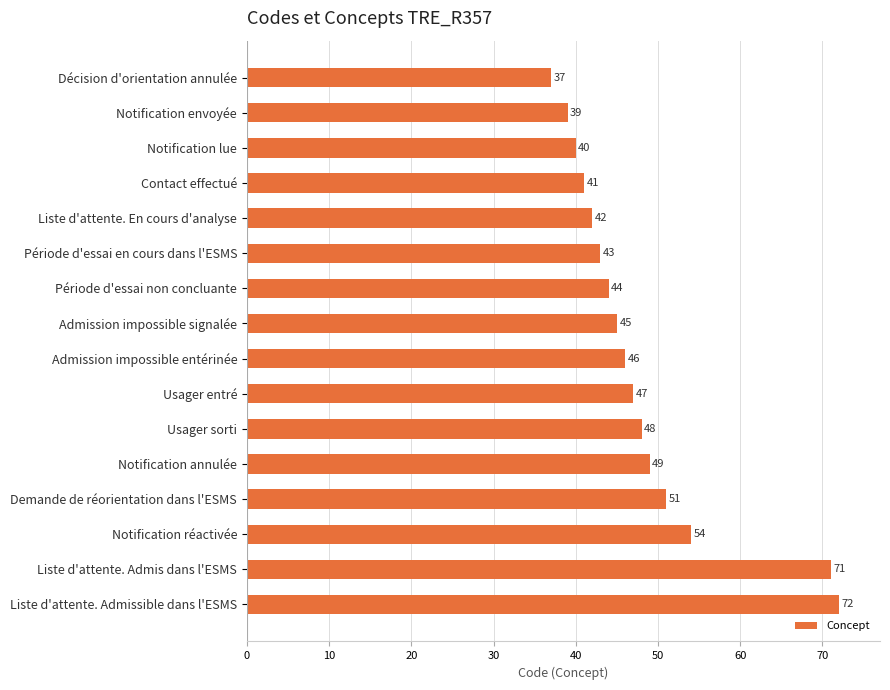

What is the average value?

48